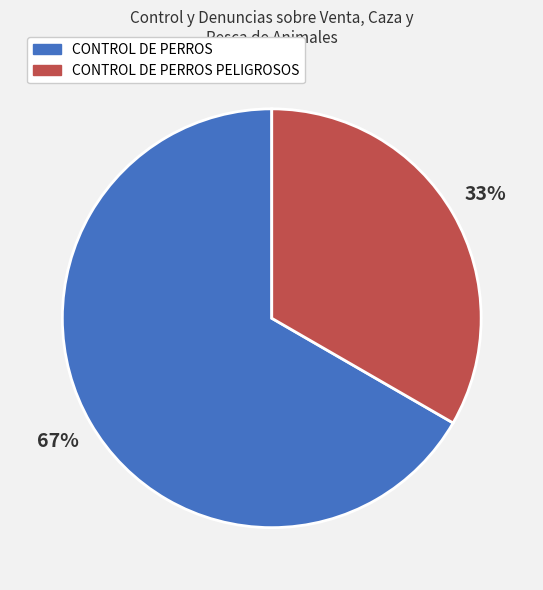

Rank the categories by value from highest to lowest.

CONTROL DE PERROS, CONTROL DE PERROS PELIGROSOS